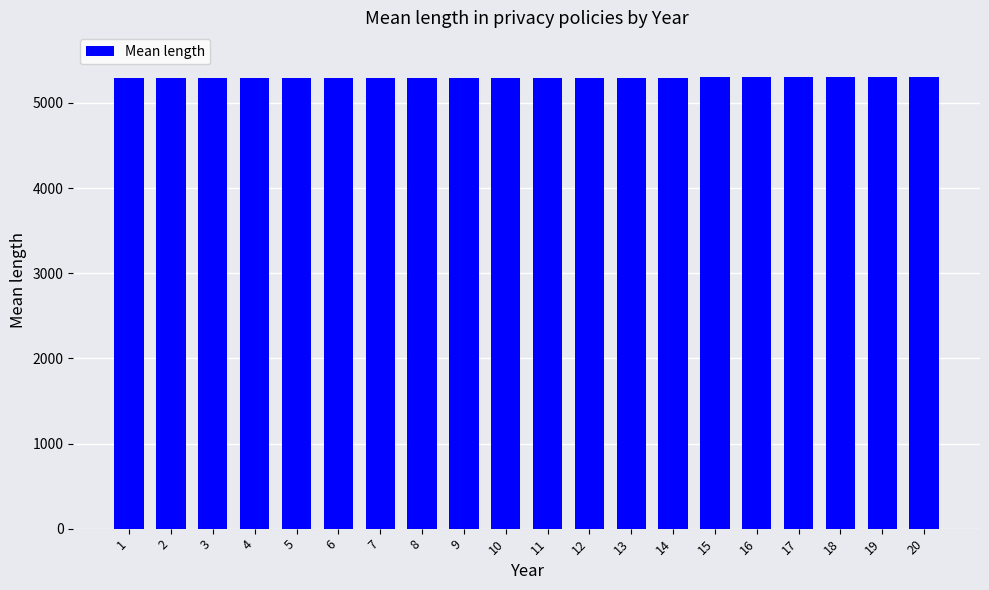

What is the maximum value shown in the chart?

5299.9